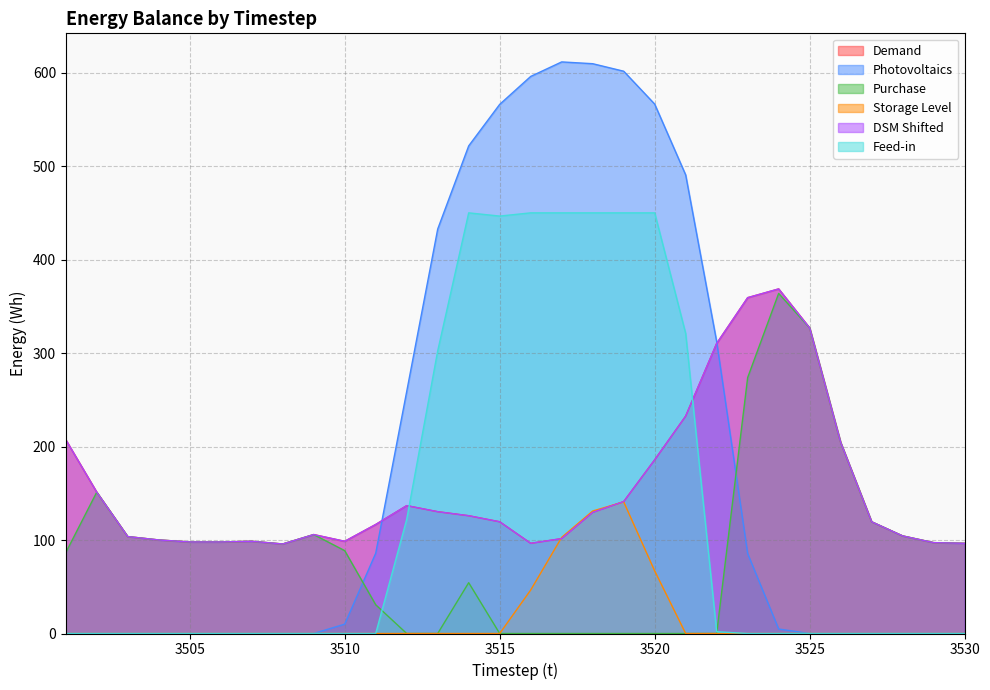

At which category does the chart reach its minimum across all series?

3501